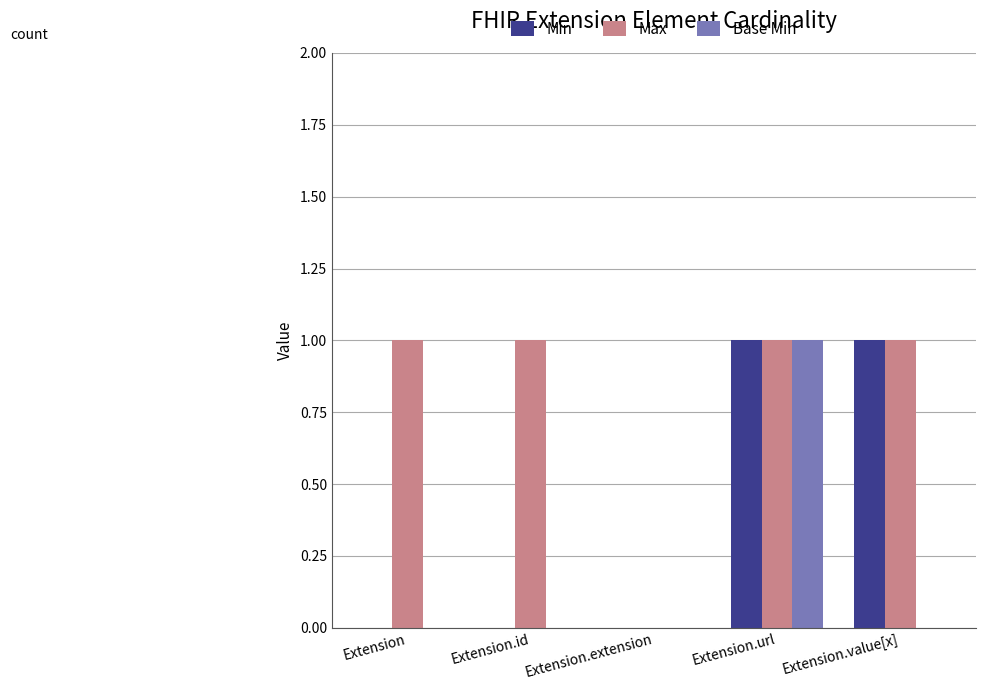

Which series has the largest total across all categories?

Max